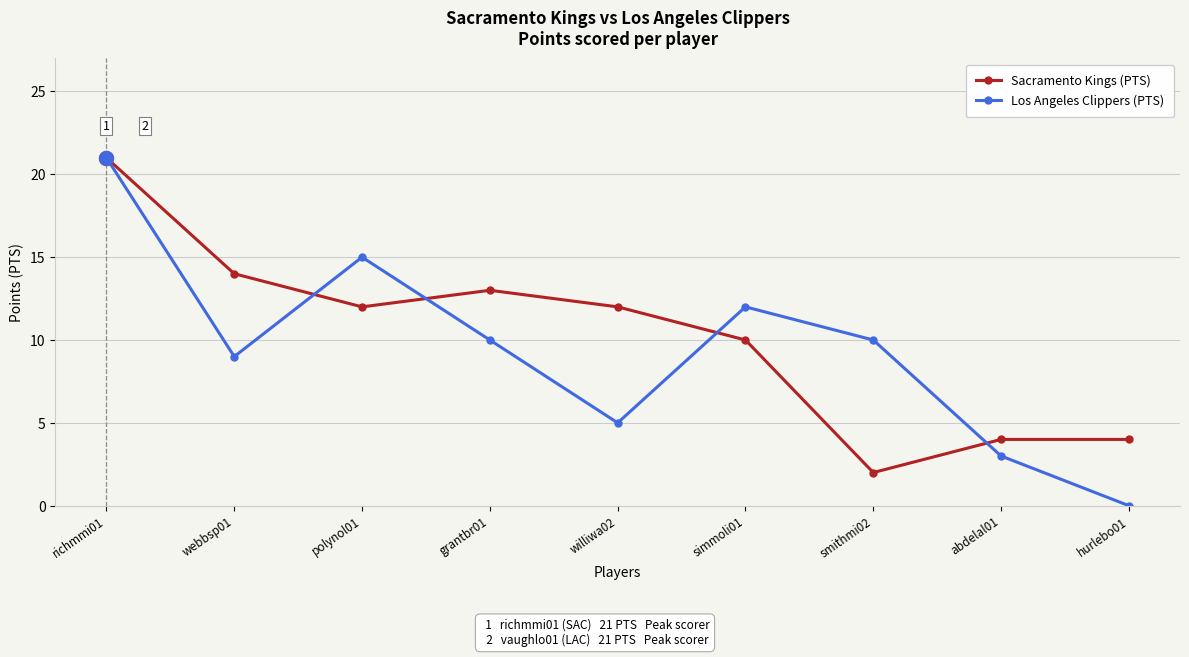

Which series has the largest total across all categories?

Sacramento Kings (PTS)